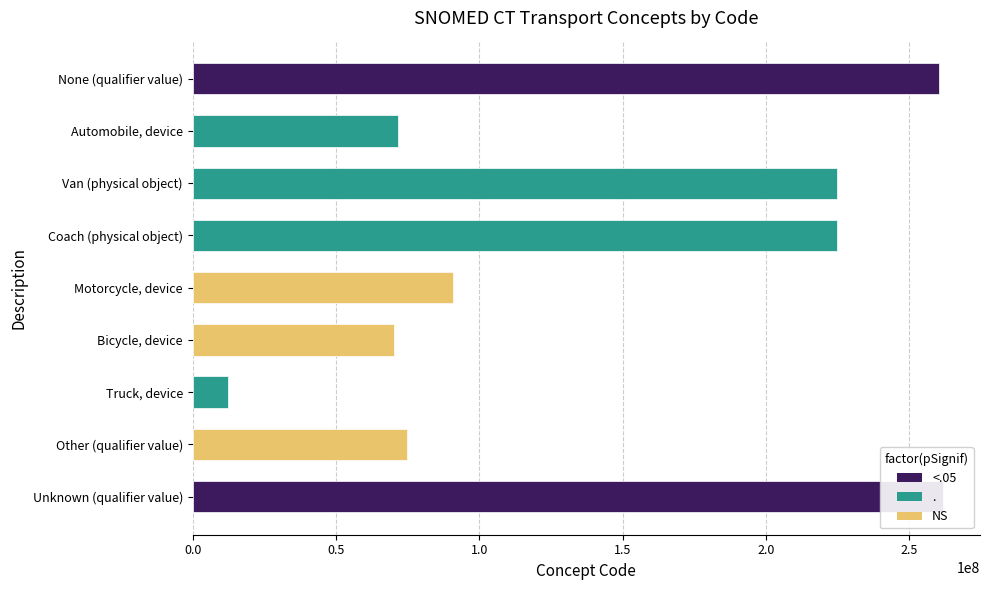

Reading right to left, list all the values displayed in this chart.

261665006	74964007	12247004	70224005	90748009	224830008	224832000	71783008	260413007